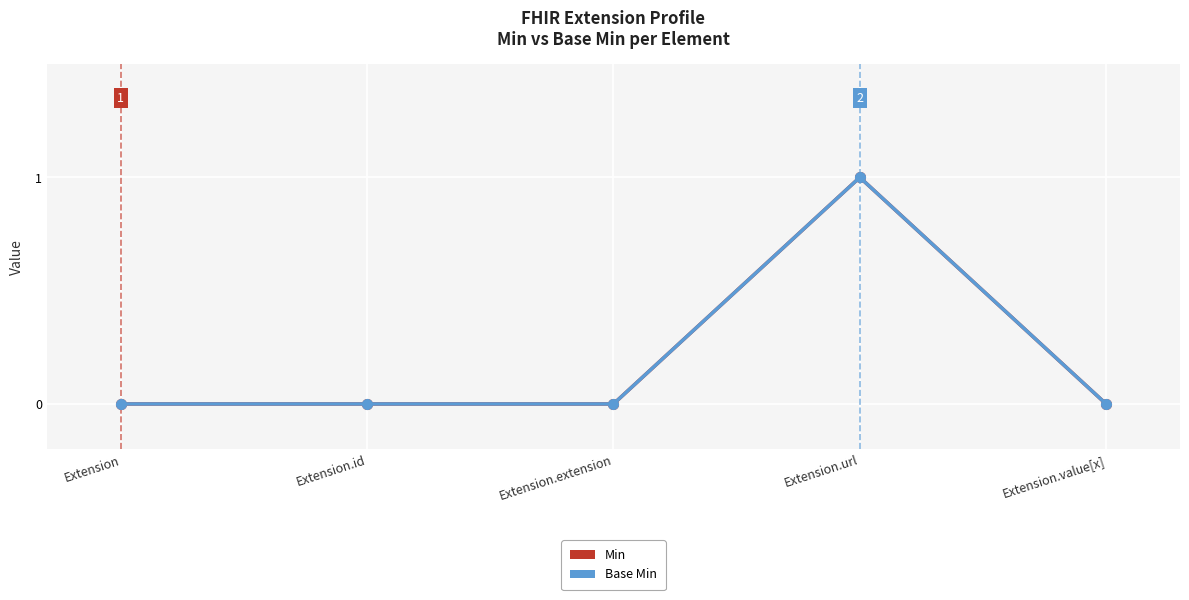

Where is Min nearest to the value 0?

Extension